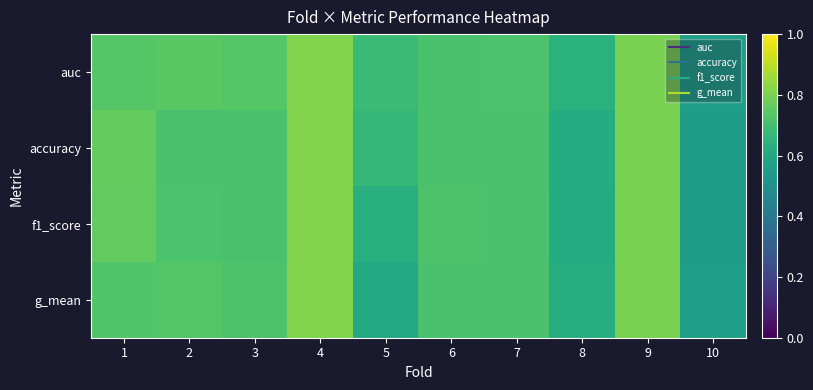

What is the total value across all series at 4?

3.2